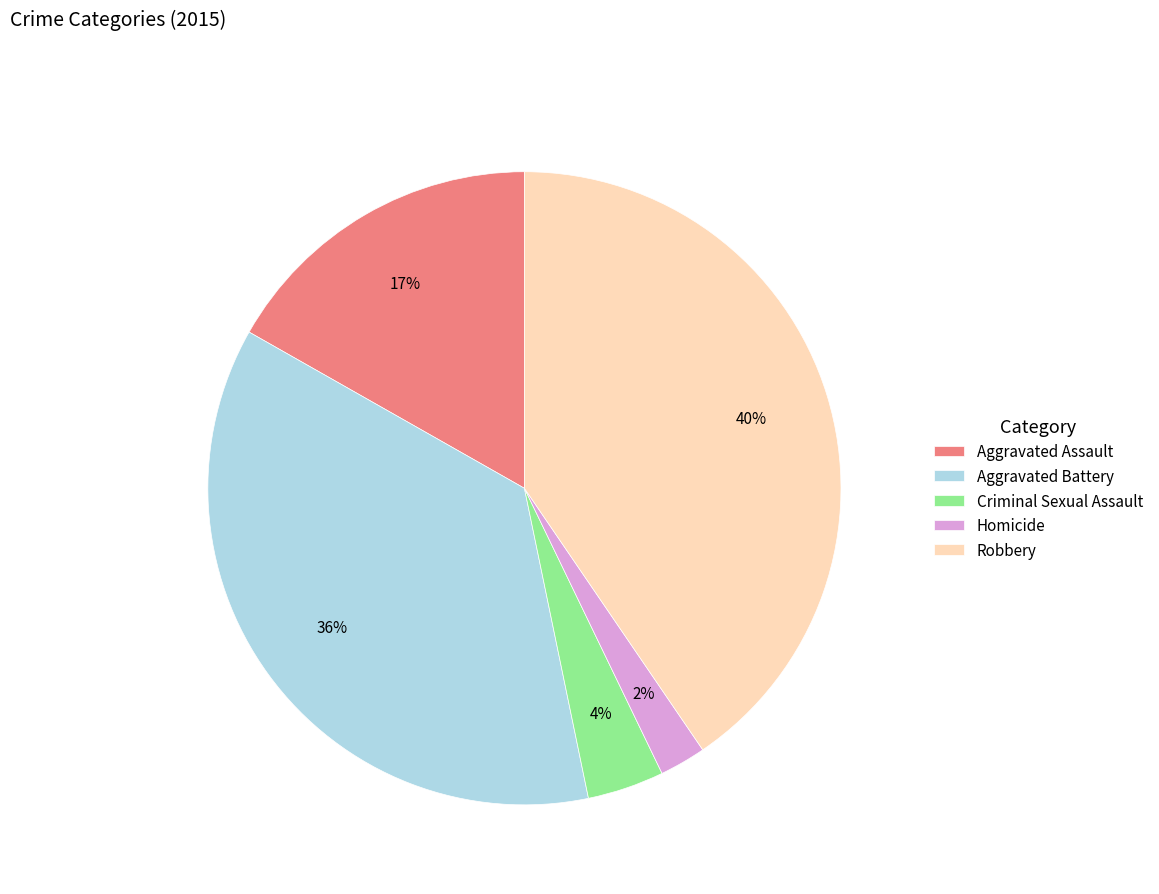

Is it true that Aggravated Battery is 44% of the pie?

False